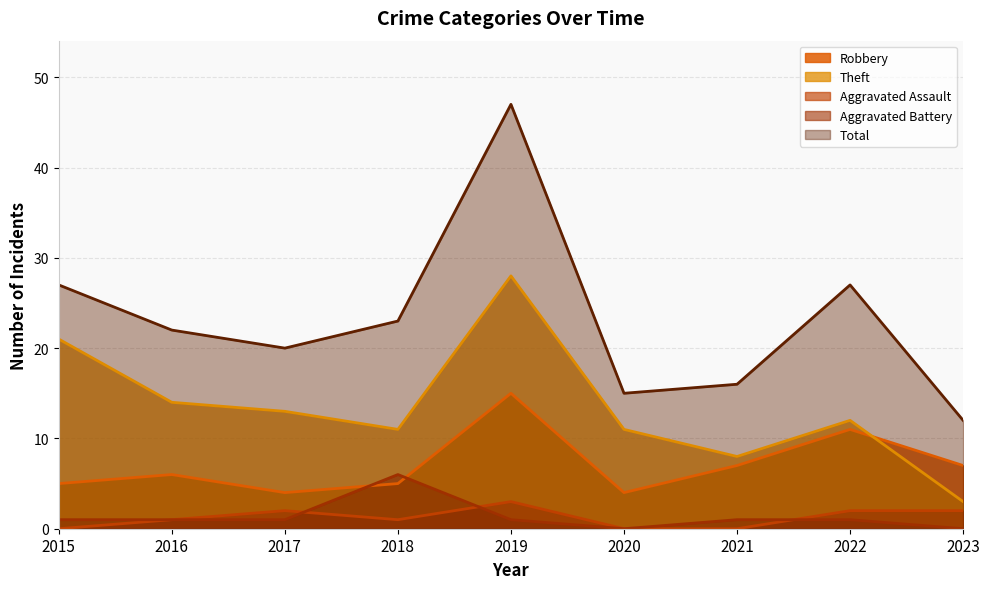

How many categories are shown in the chart?

9